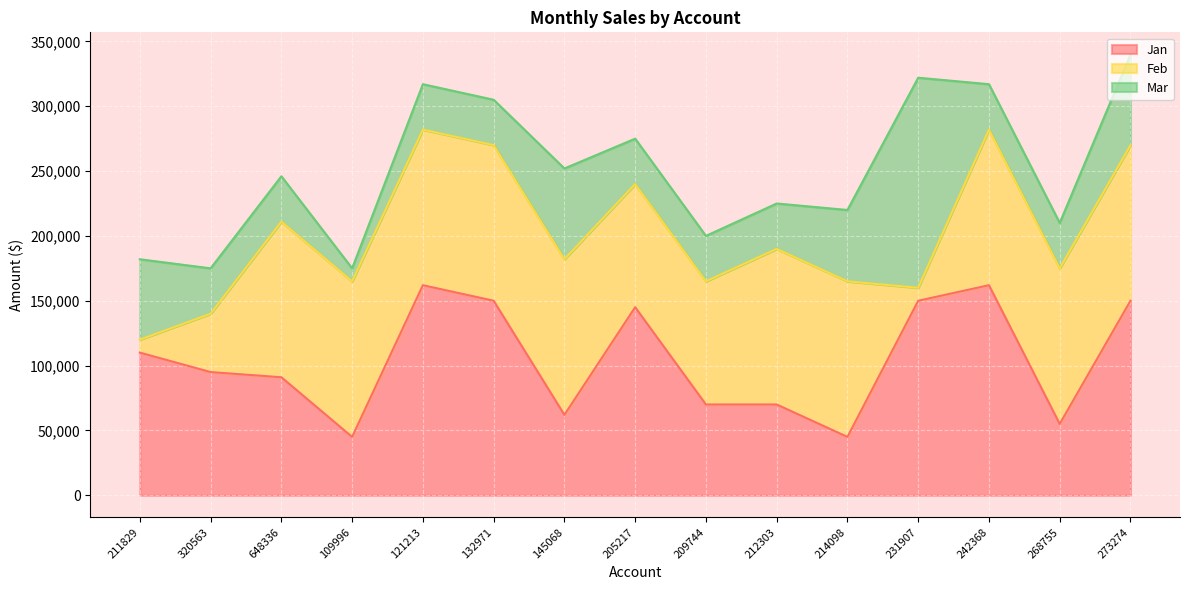

What position from the left is 211829?

1